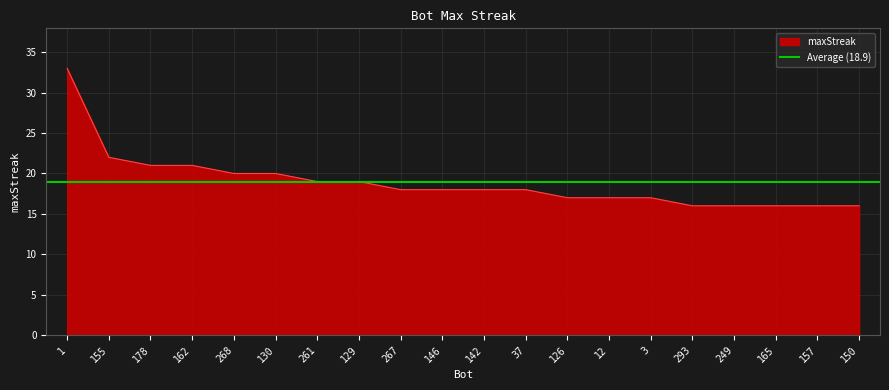

What position from the left is 178?

3